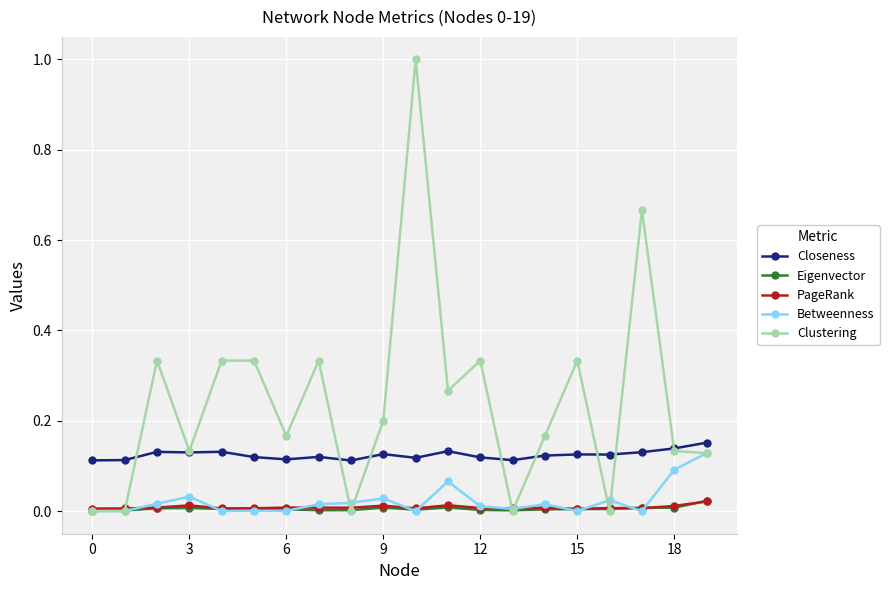

Which series has the widest spread of values?

Clustering